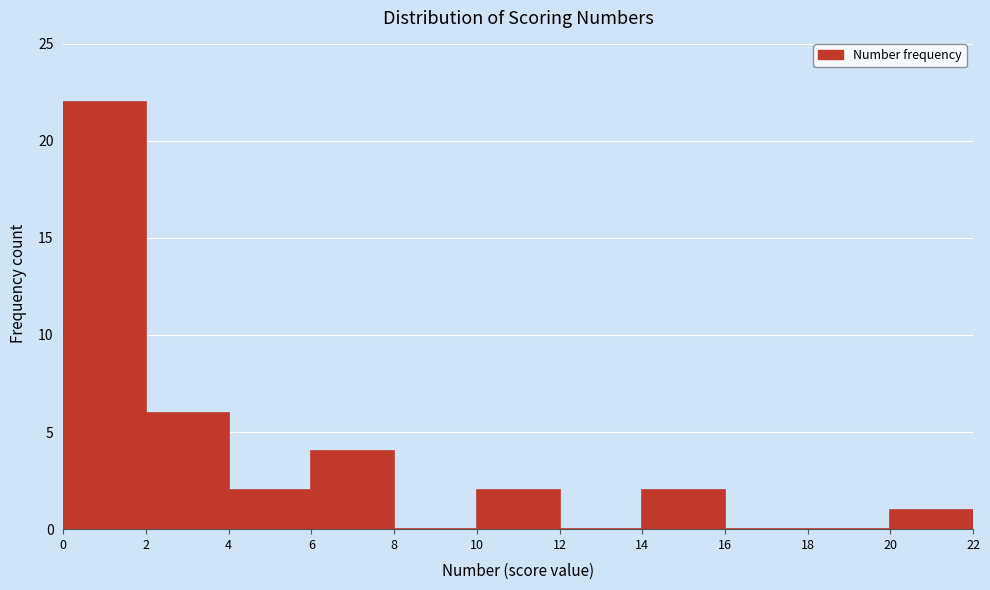

Over which range of the x-axis is the bar tallest?

0 to 2